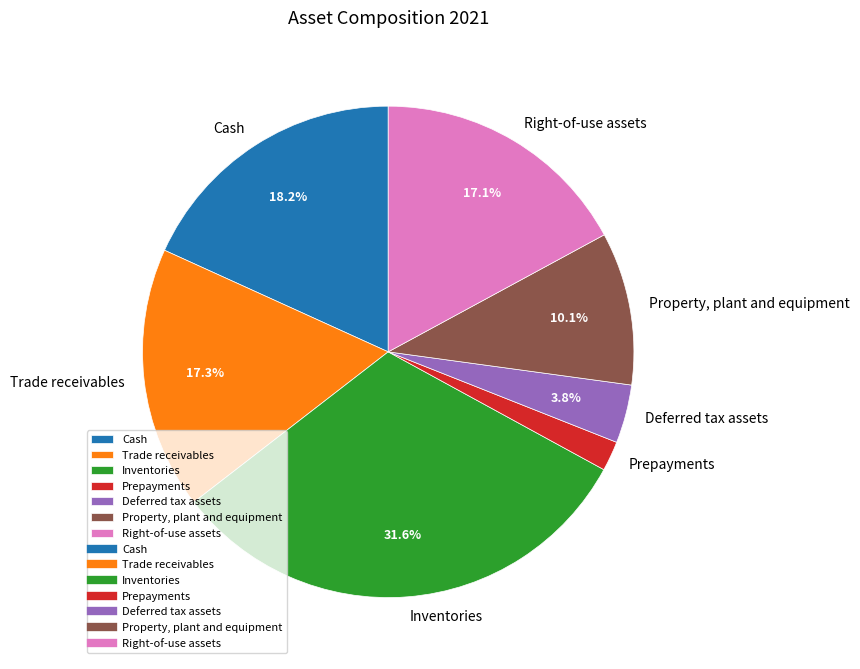

To the nearest percent, what is the average slice percentage?

14%